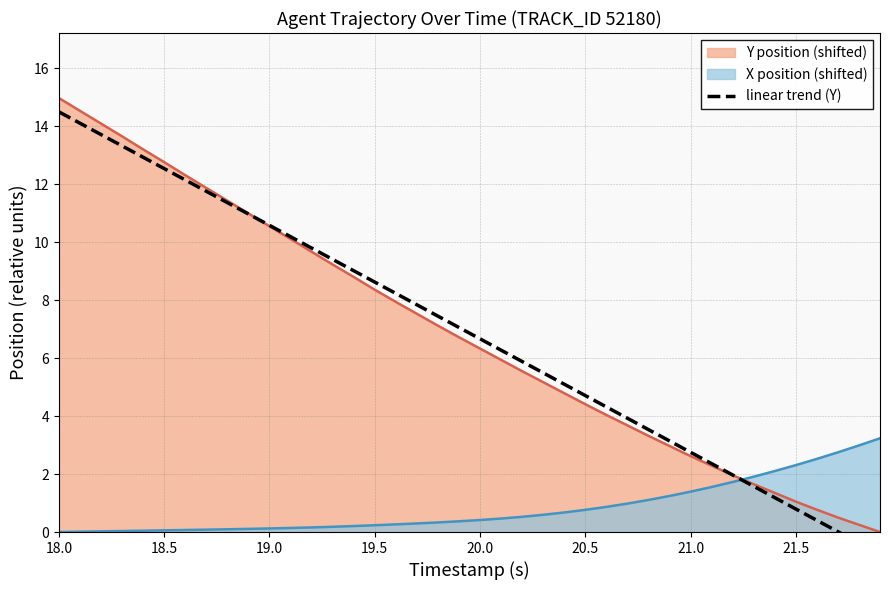

What is the maximum value for X position (shifted)?

3.2